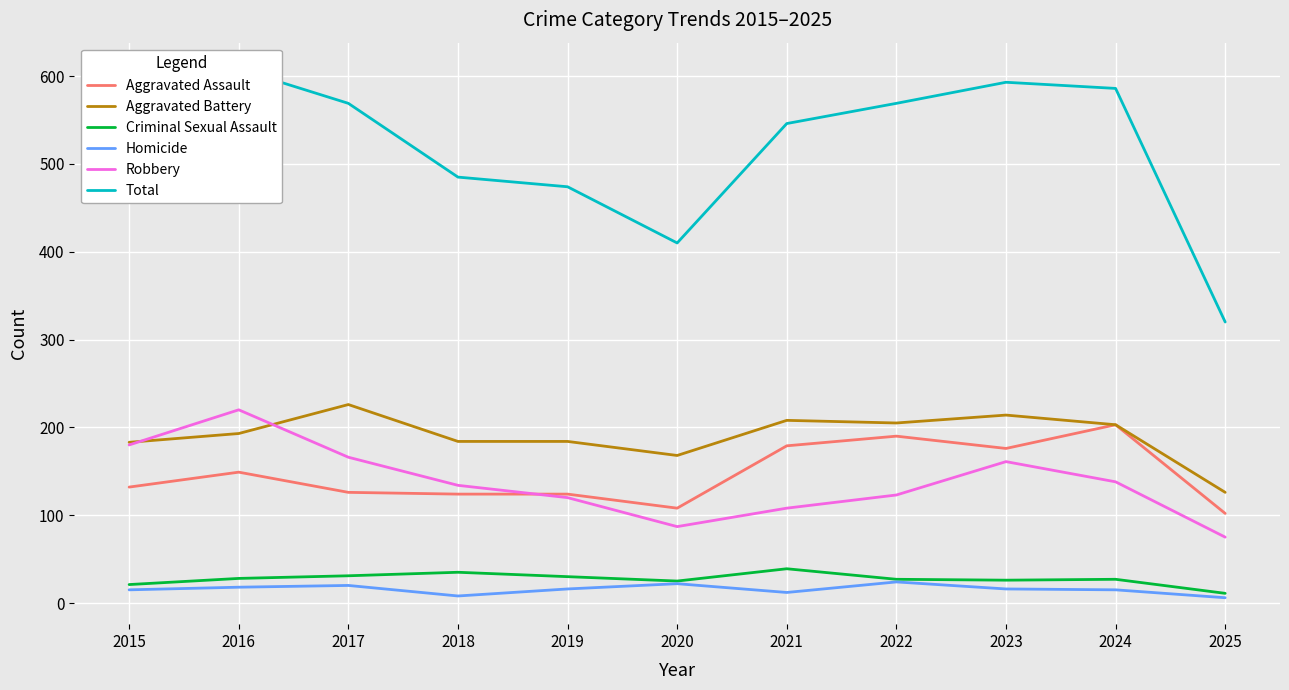

What is the difference between the second highest and minimum values in the Aggravated Battery series?

88